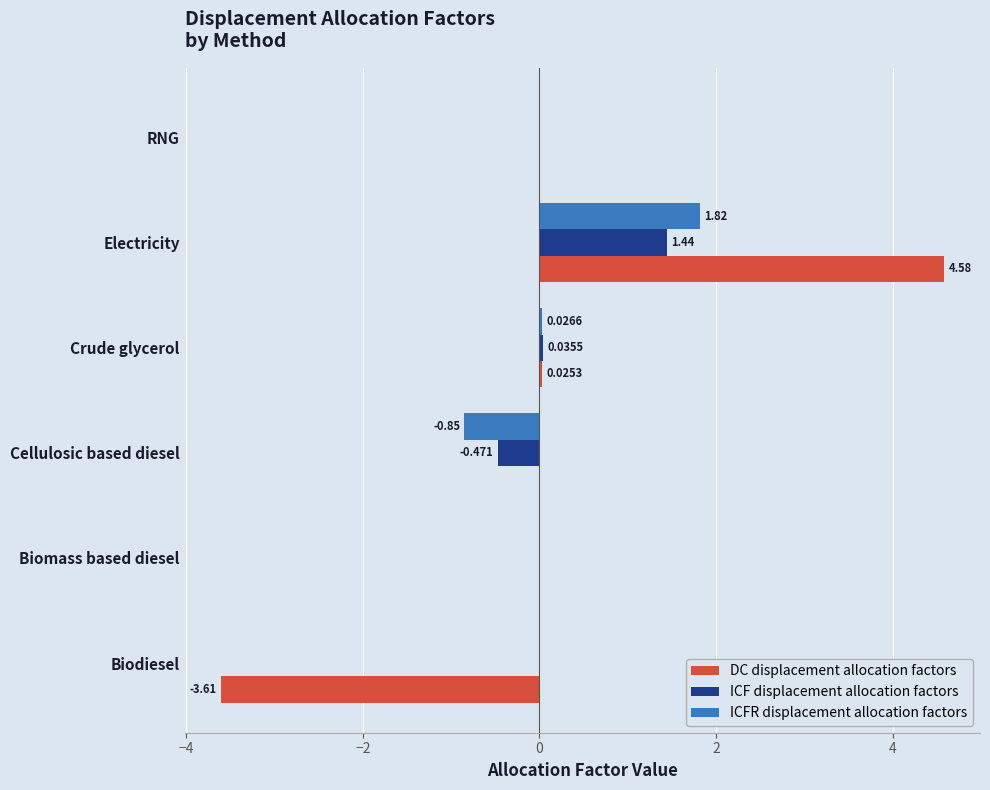

Between Biomass based diesel and Crude glycerol, which series saw the biggest shift?

ICF displacement allocation factors